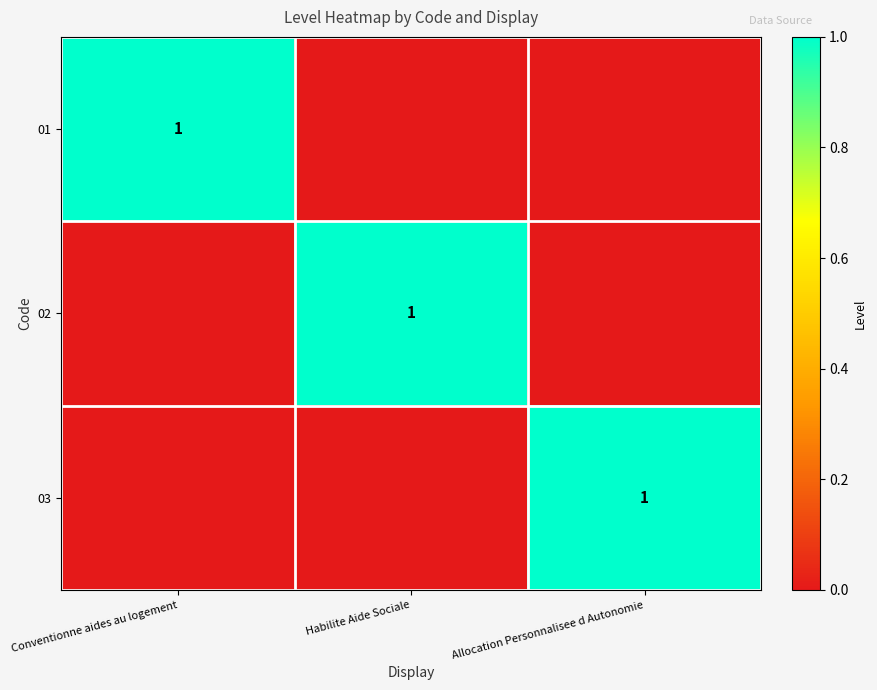

The value of 03 at Allocation Personnalisee d Autonomie is 1. True or false?

True